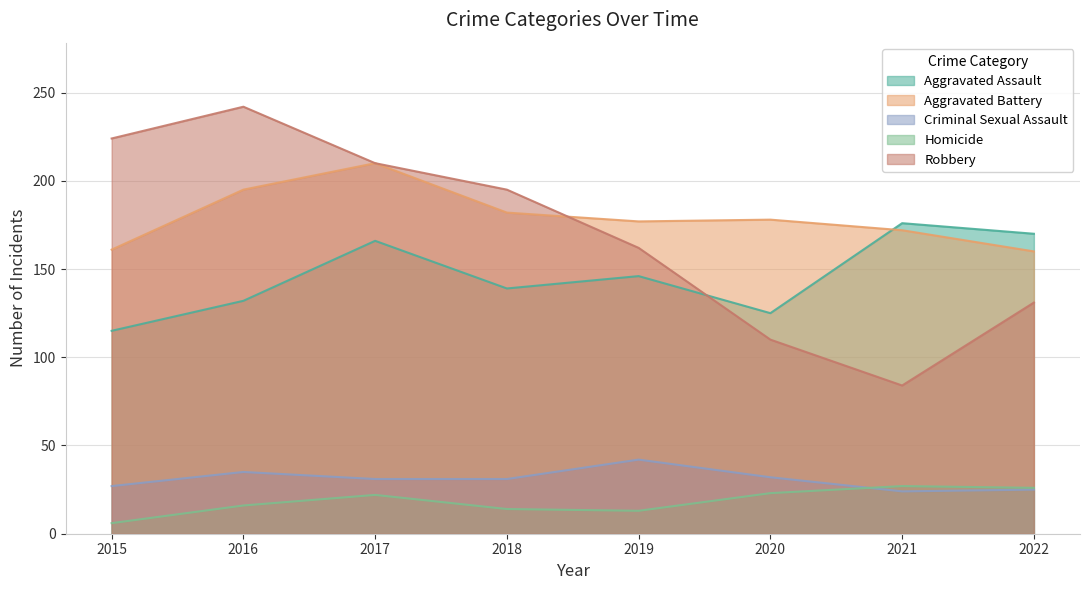

In Homicide, how many points are higher than both neighbors (excluding endpoints)?

2